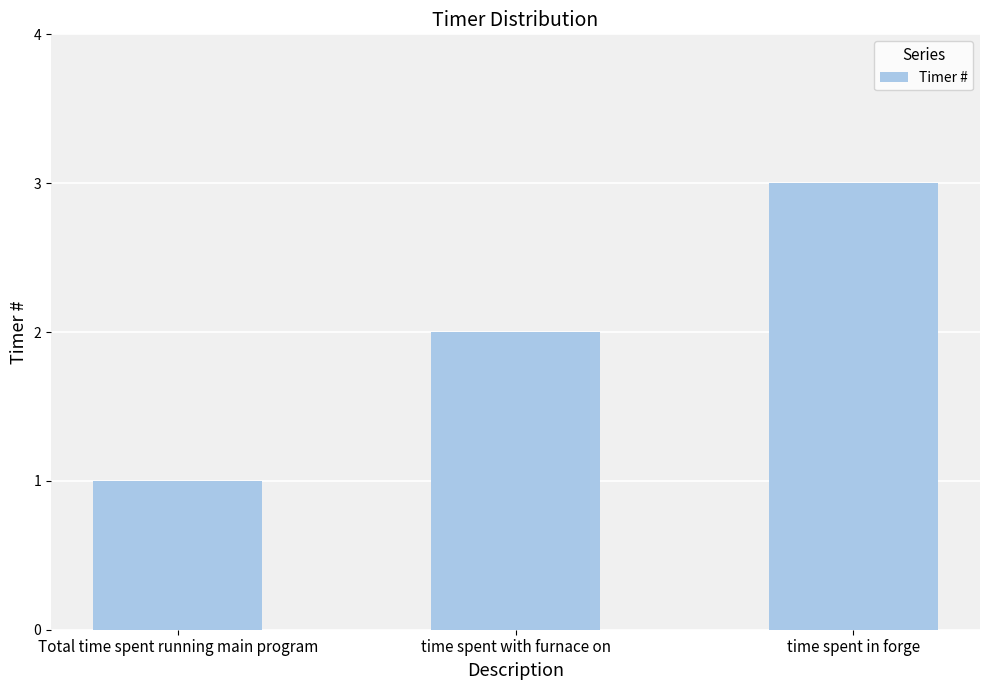

What is the label of the 2nd bar from the right?

time spent with furnace on